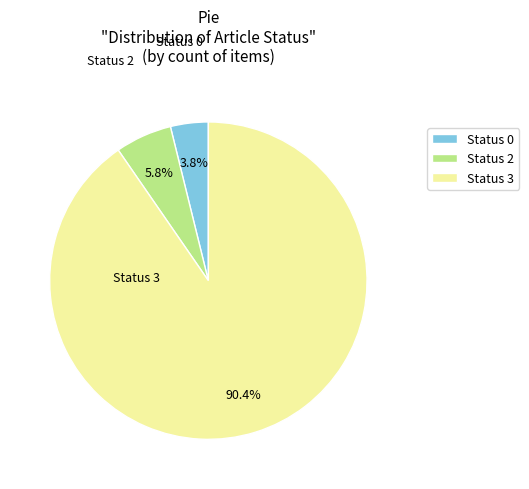

Count the number of slices in the pie.

3